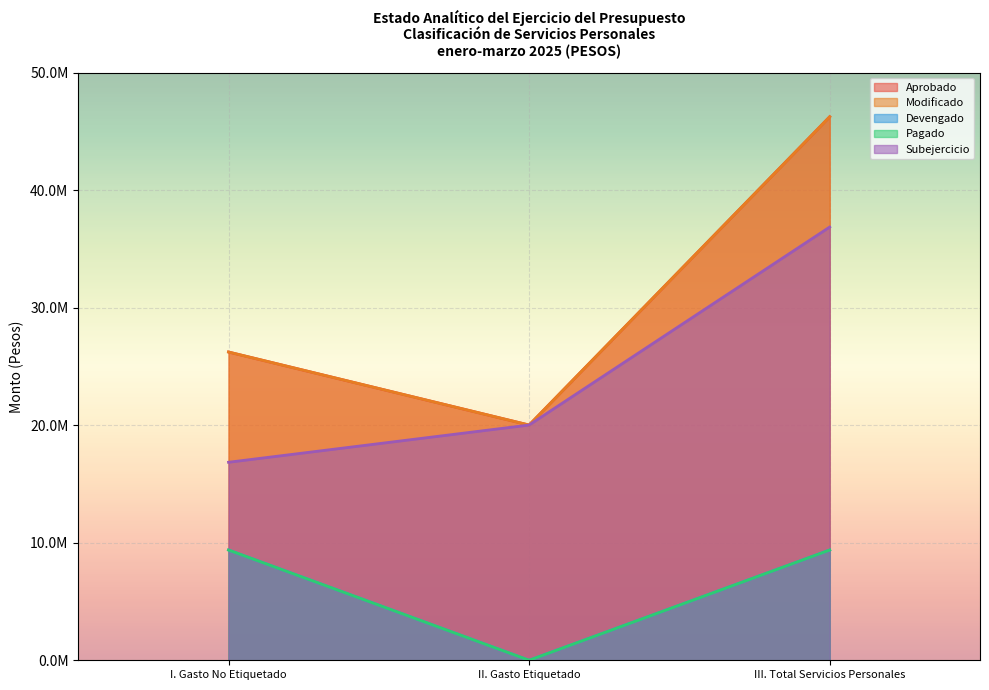

At which category does the chart reach its peak across all series?

III. Total Servicios Personales